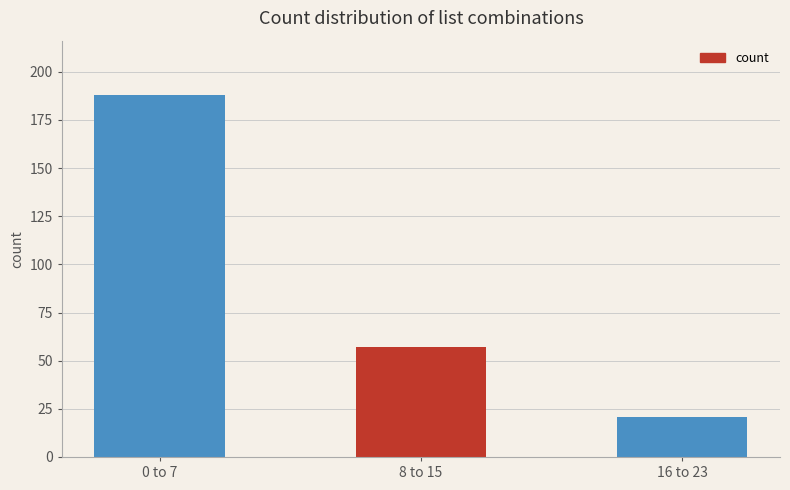

Which label corresponds to the smallest value in the chart?

16 to 23